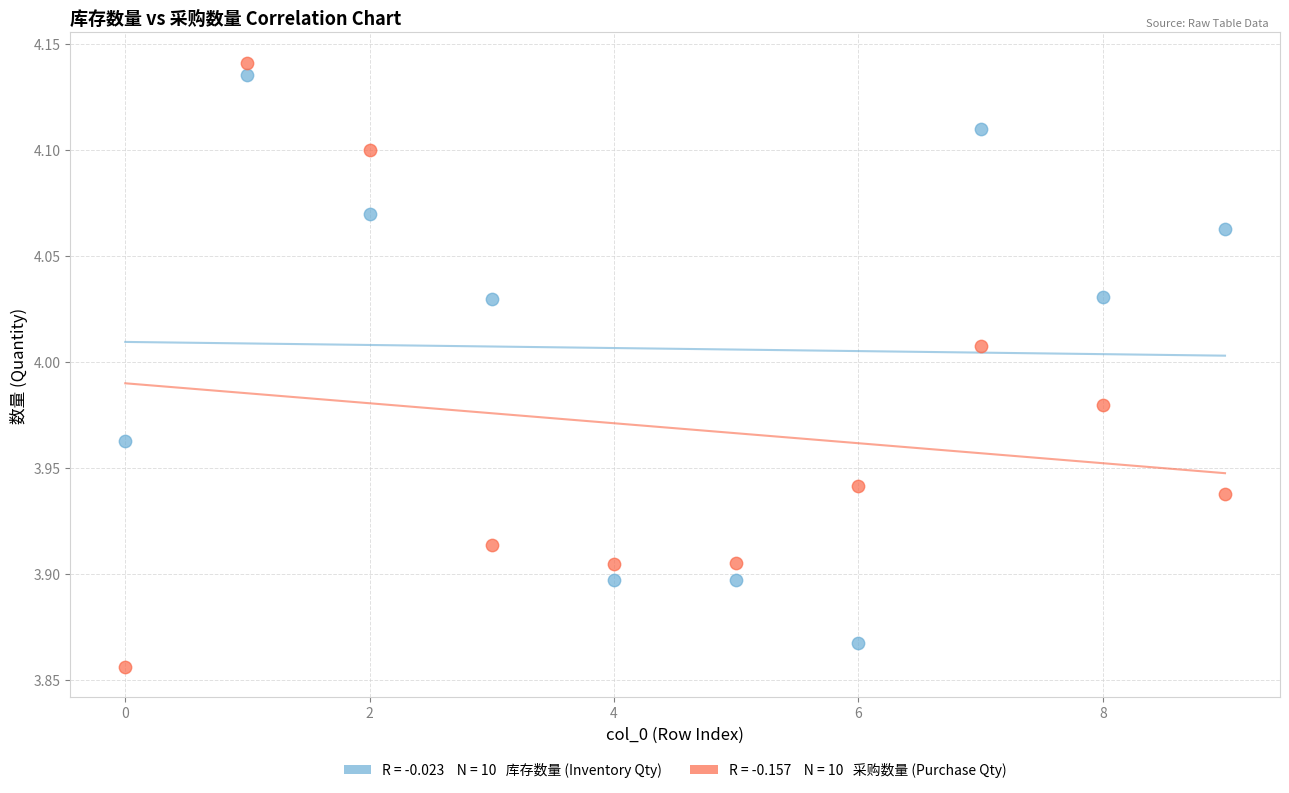

Across all data points, what is the range of Y values (max minus min)?

0.3